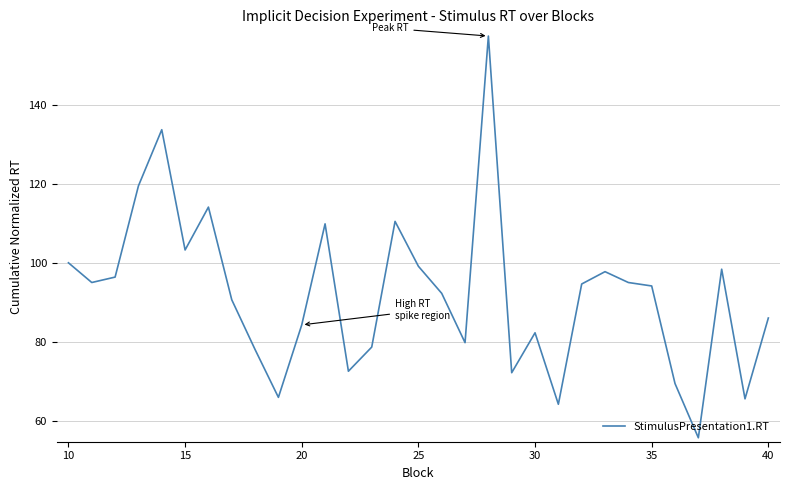

What is the difference between the maximum and minimum values?

101.9